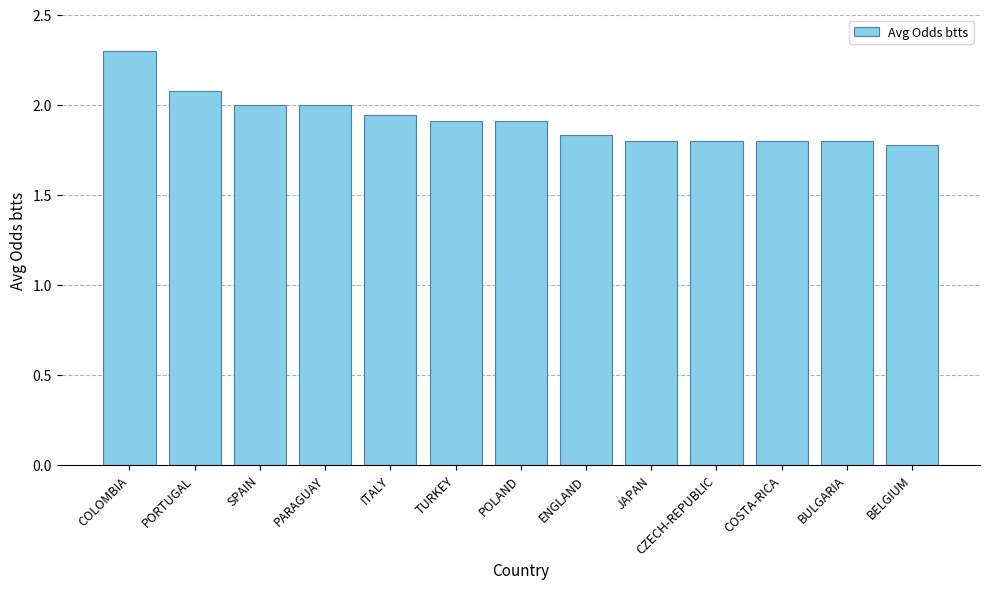

What is the ratio of the value at PORTUGAL to the value at COLOMBIA?

0.9